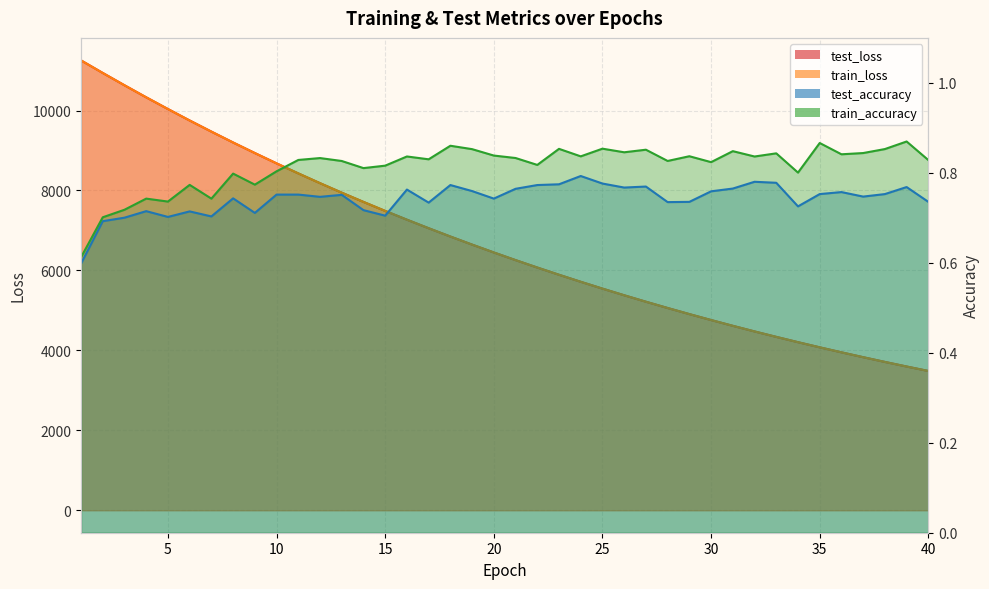

Does the chart have visible grid lines?

Yes